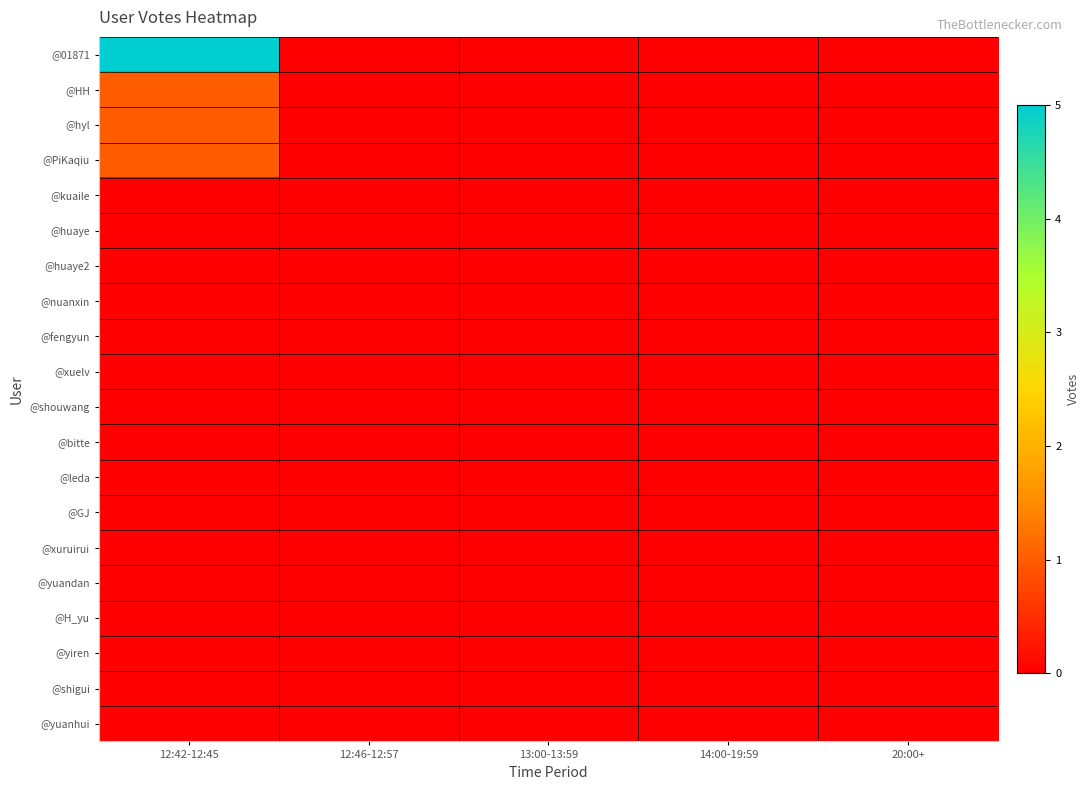

At 12:42-12:45, list the series in order from largest to smallest.

@01871, @HH, @hyl, @PiKaqiu, @kuaile, @huaye, @huaye2, @nuanxin, @fengyun, @xuelv, @shouwang, @bitte, @leda, @GJ, @xuruirui, @yuandan, @H_yu, @yiren, @shigui, @yuanhui